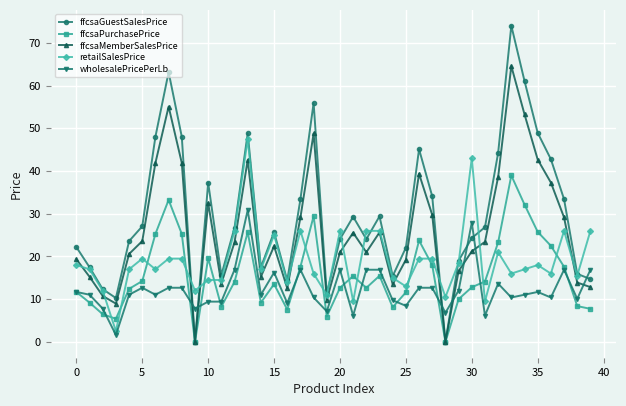

How many interior local valleys does the ffcsaMemberSalesPrice series have?

9